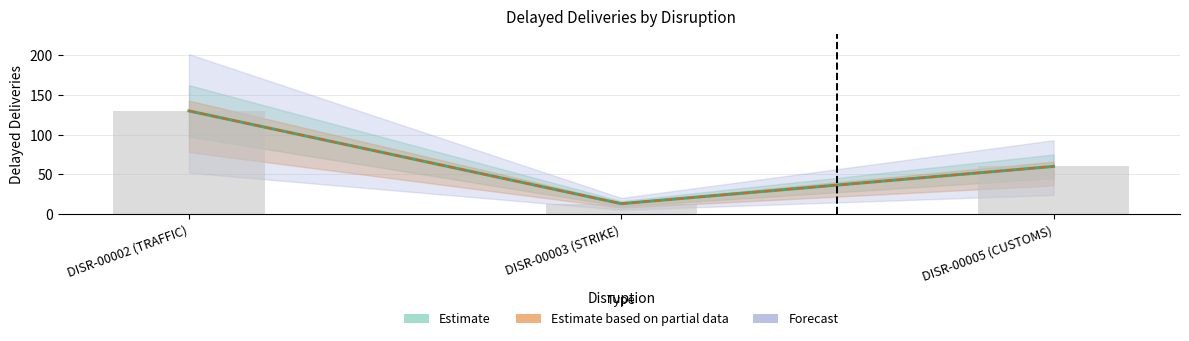

Reading left to right, list all the values displayed in this chart.

130	13	60